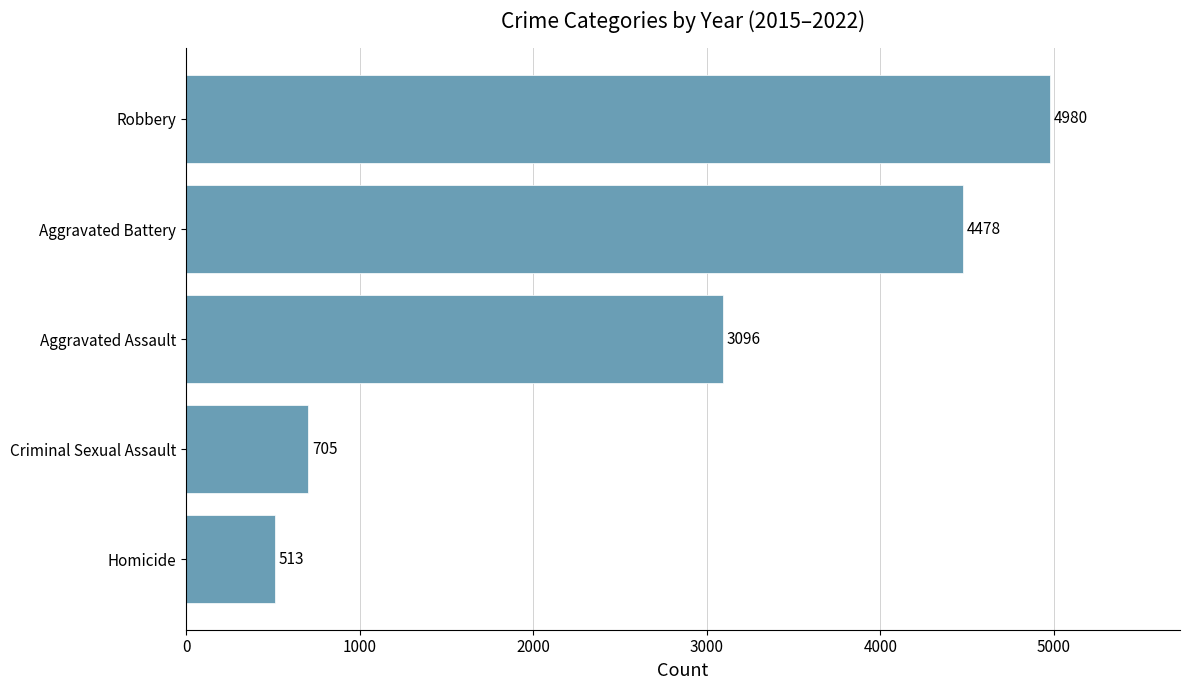

Where is the data nearest to the value 2746?

Aggravated Assault